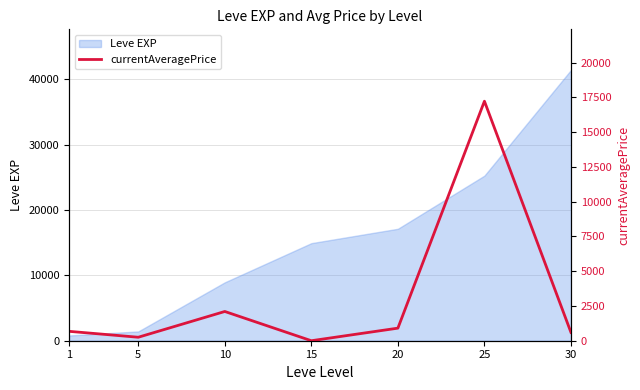

What is the difference between the maximum and minimum values?

17224.5